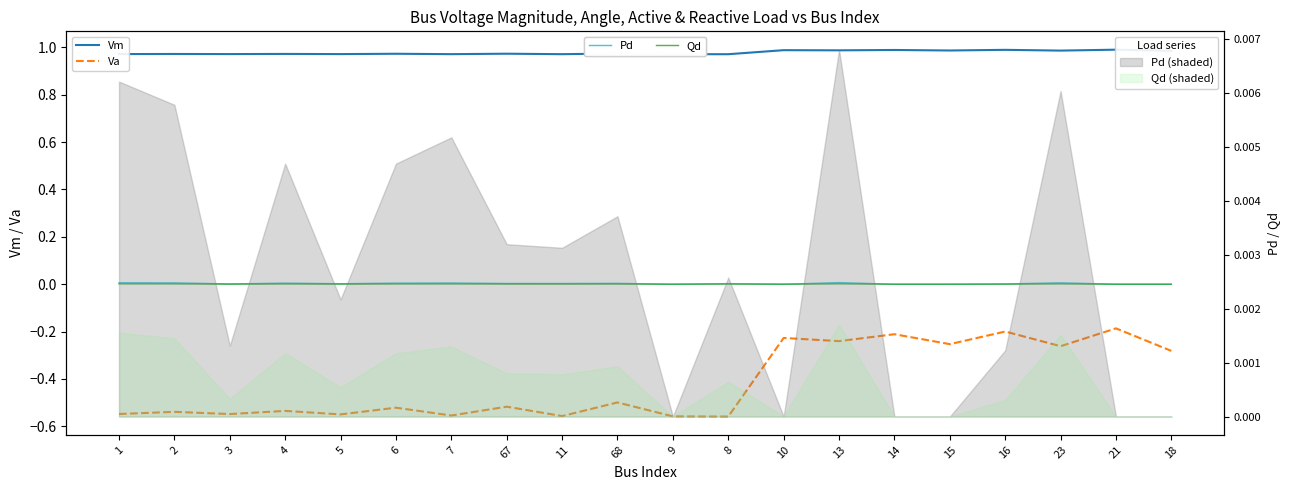

Count the Pd values in the range 0 to 1.

20